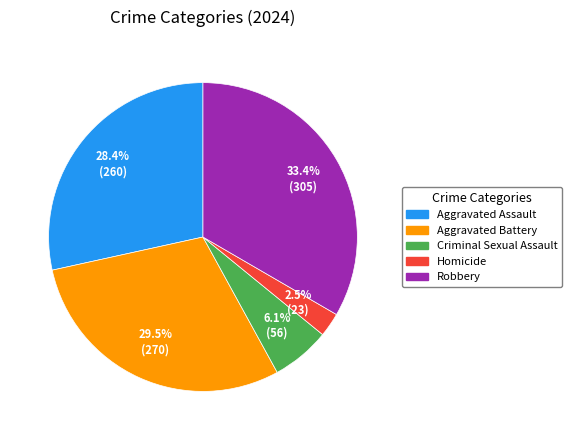

To the nearest percent, what is the difference between the Robbery and Criminal Sexual Assault slice percentages?

27%